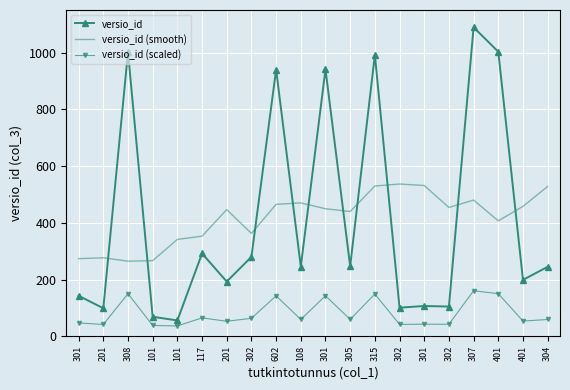

Is the value of versio_id (smooth) at 302 greater than the value of versio_id (scaled) at 302?

Yes